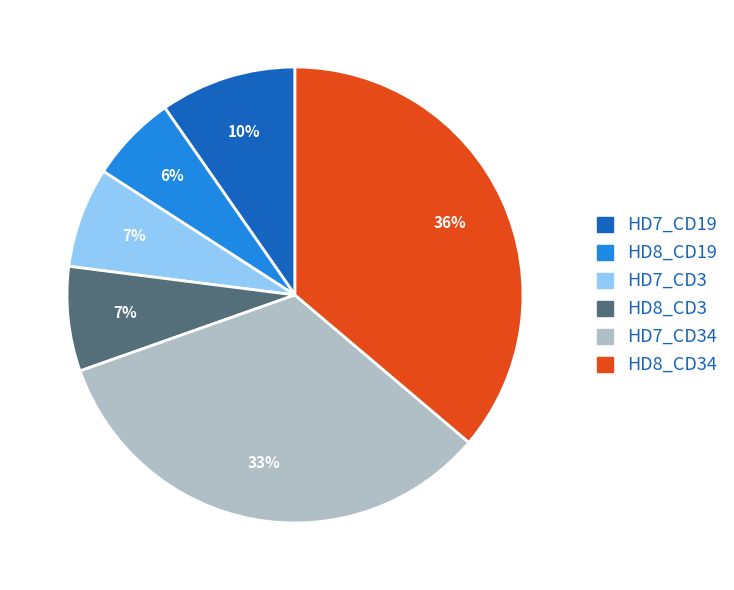

Does any single category account for the majority?

No